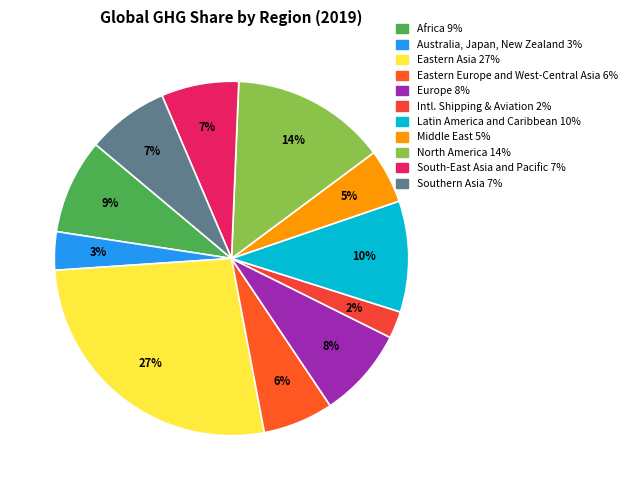

How many slices are in this pie chart?

11